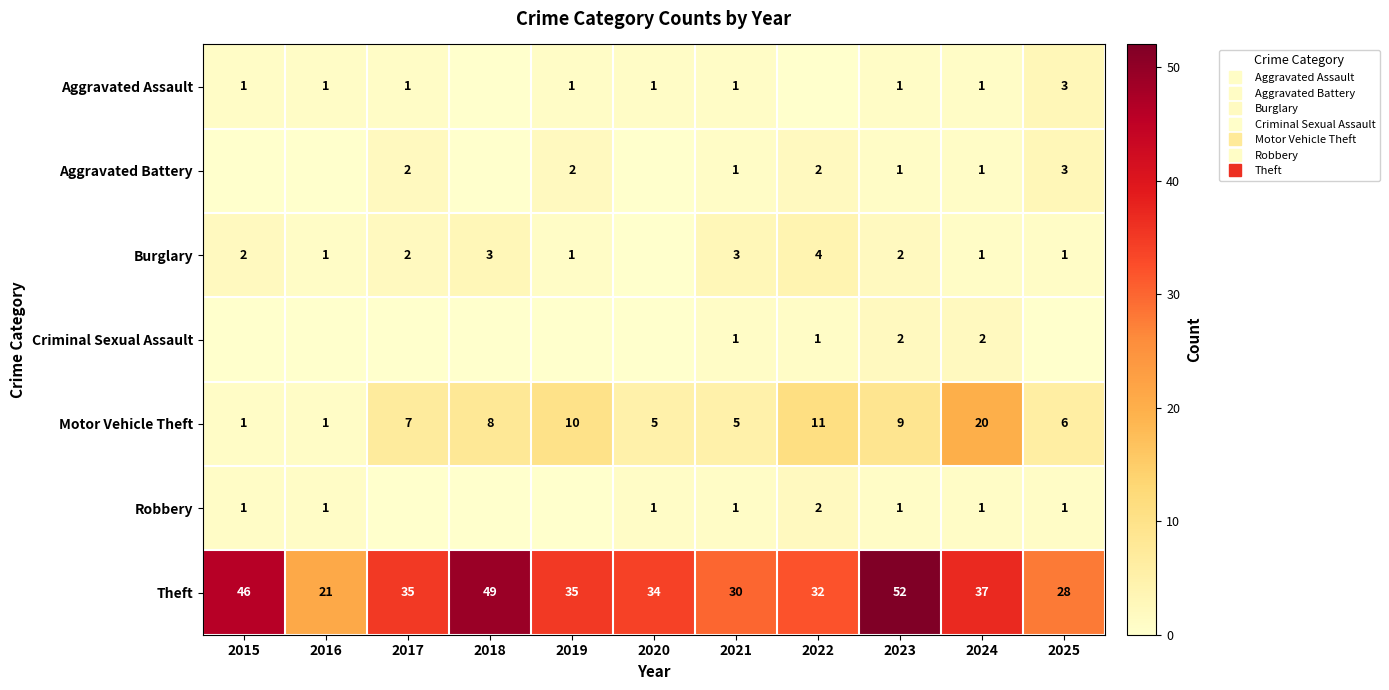

Rank the series at 2018 from highest to lowest value.

Theft, Motor Vehicle Theft, Burglary, Aggravated Assault, Aggravated Battery, Criminal Sexual Assault, Robbery